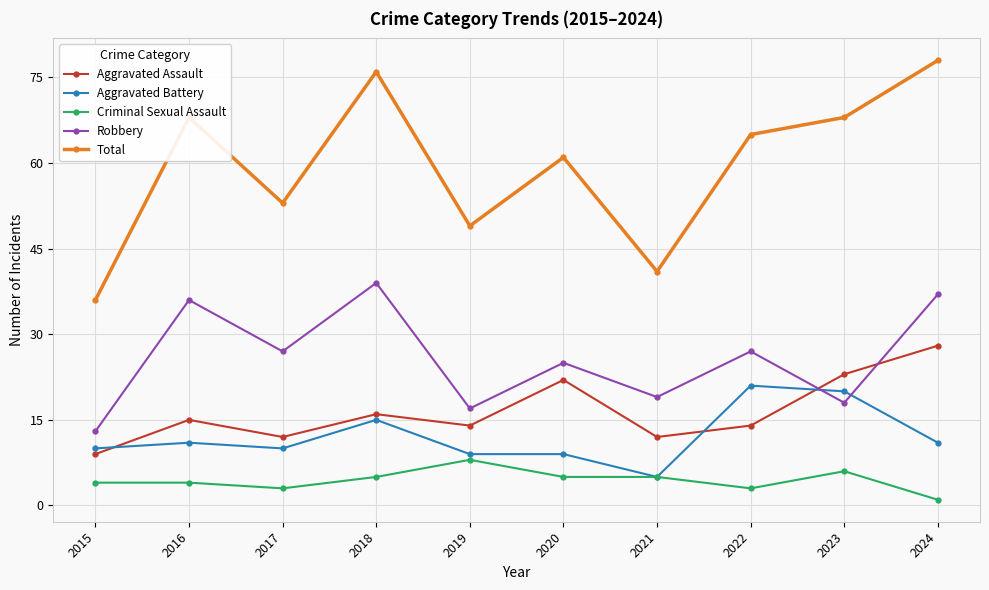

Does the chart display data point markers on the line(s)?

Yes